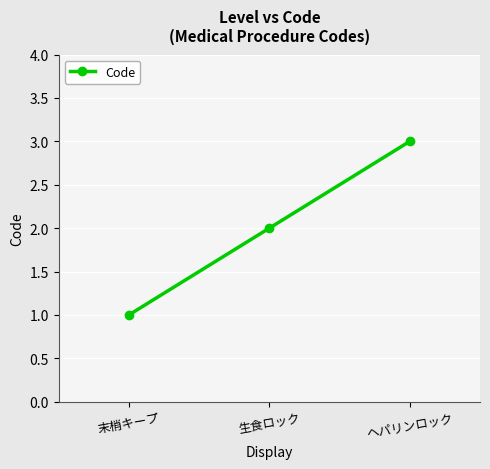

Rank the categories by value from lowest to highest.

末梢キープ, 生食ロック, ヘパリンロック